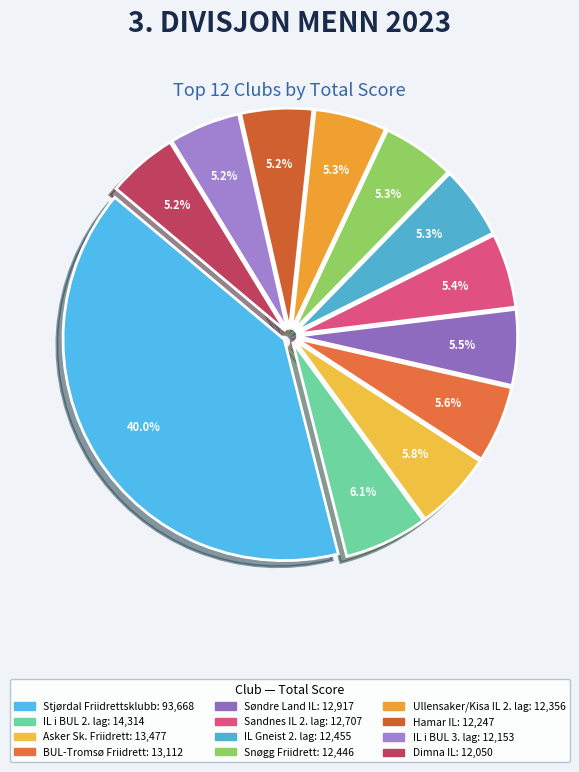

Is there any slice that represents more than half of the pie?

No